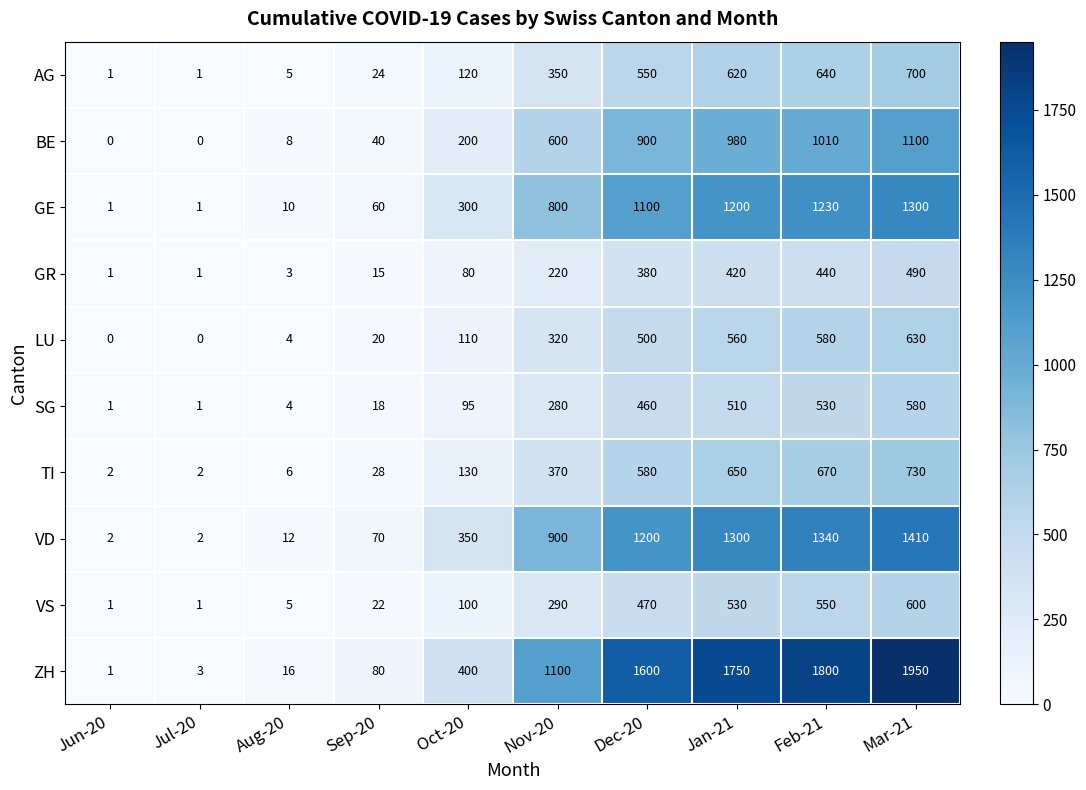

At which label is GR closest to 245?

Nov-20